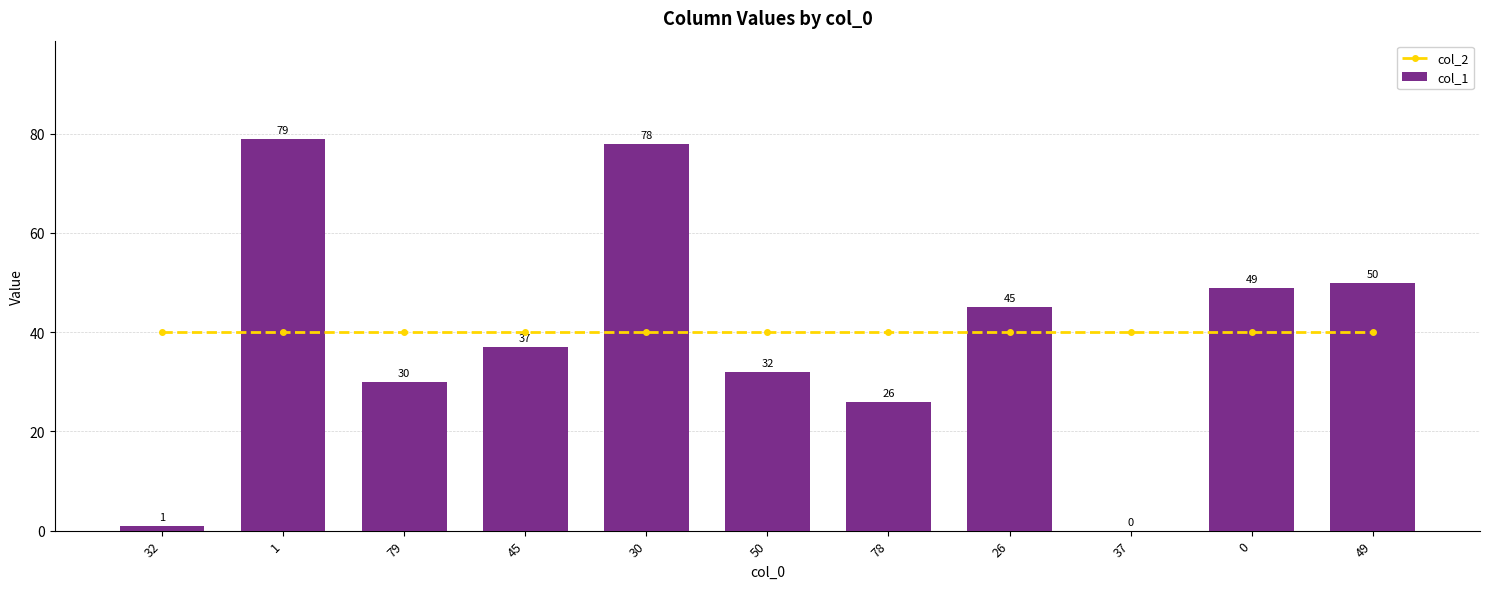

What is the value of the col_2 bar at the 4th from the left?

40